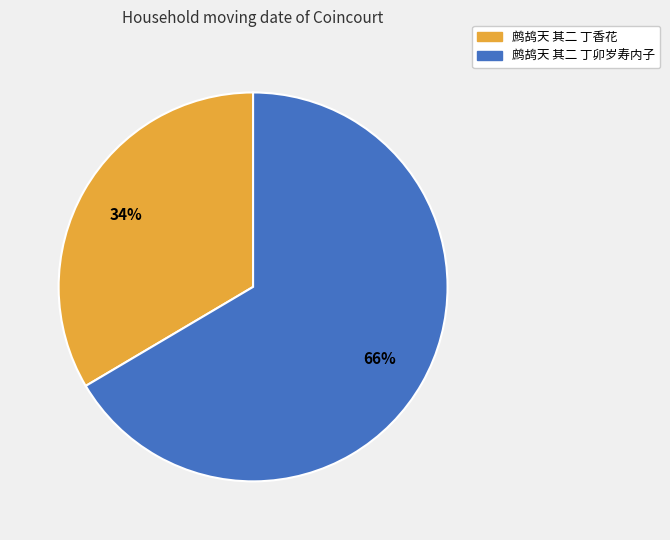

To the nearest percent, what is the average slice percentage?

50%